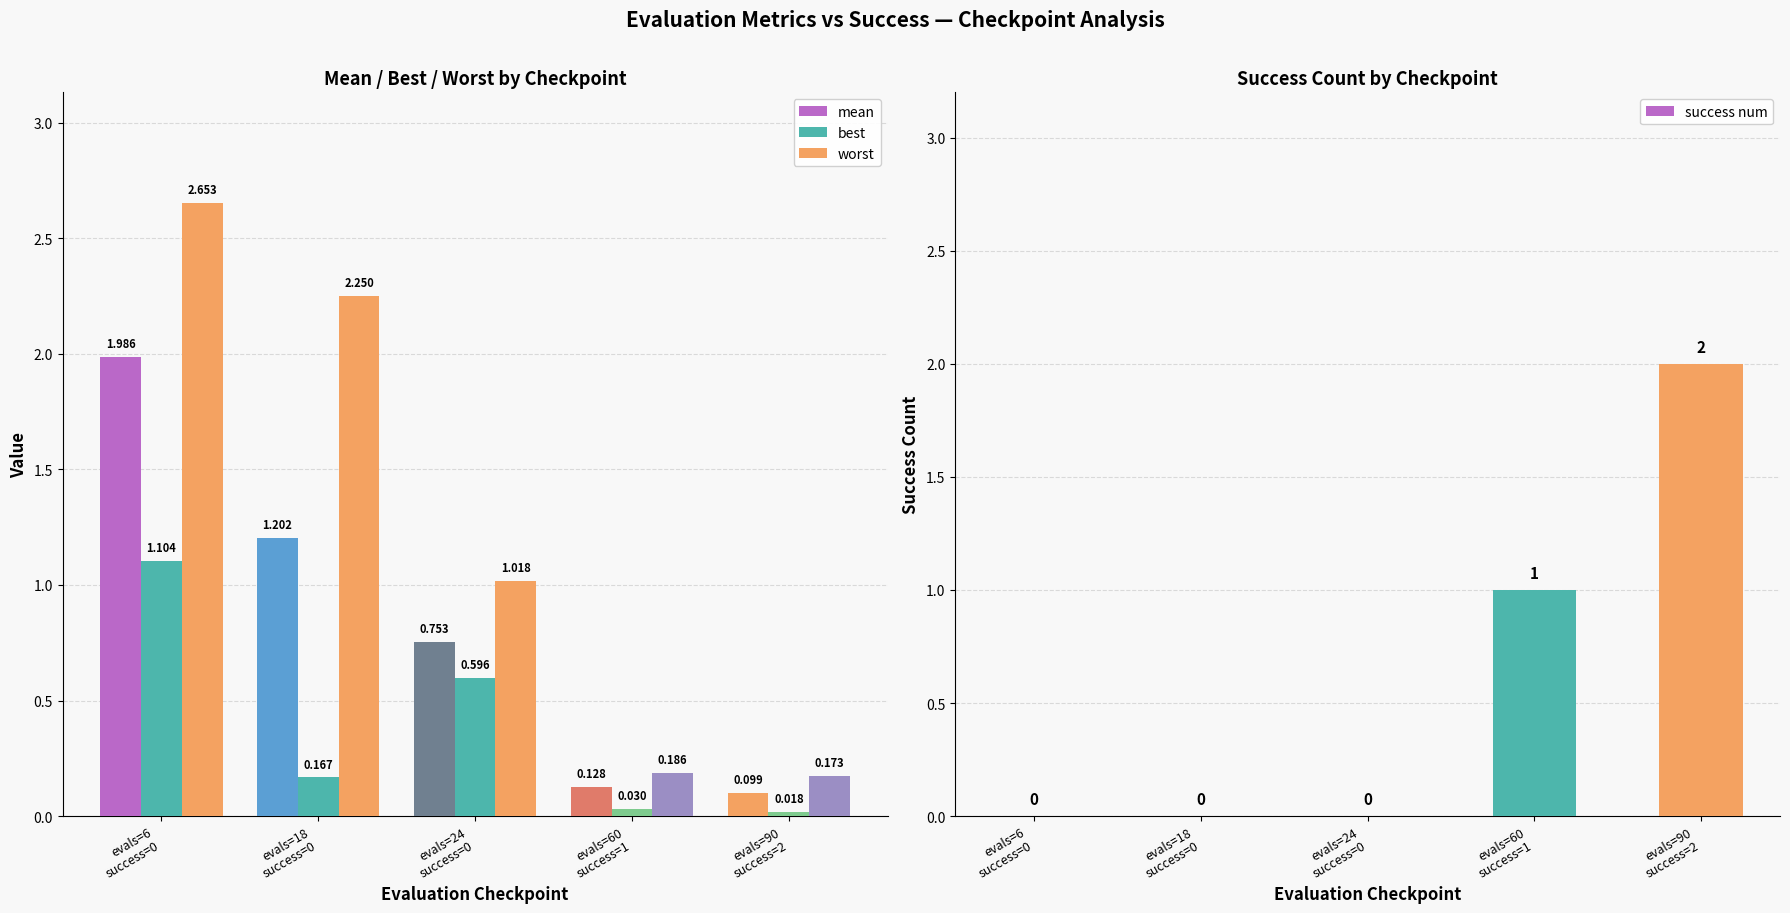

Rank the series at evals=60
success=1 from lowest to highest value.

best, mean, worst, success num